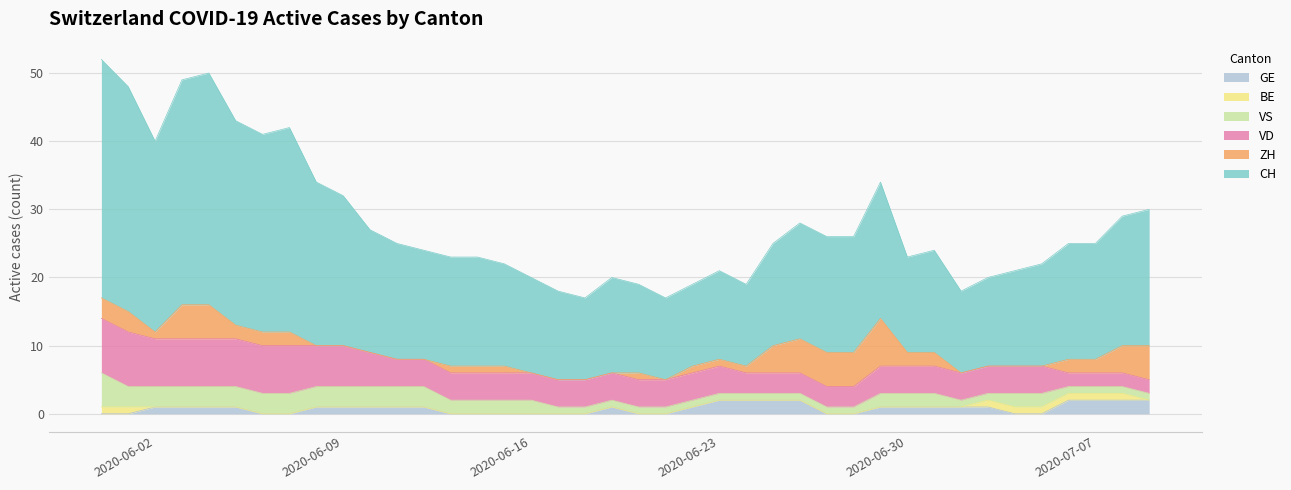

Which series has the largest total across all categories?

CH